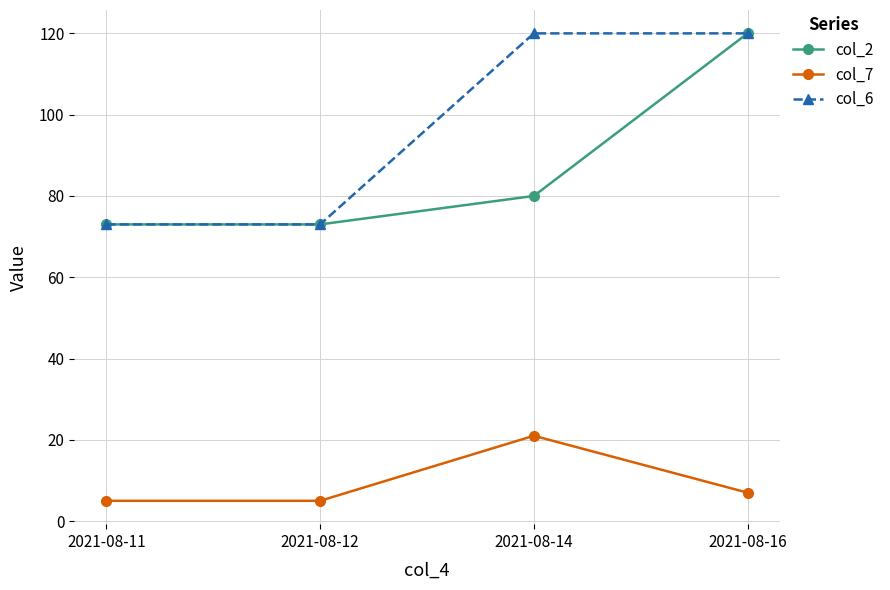

What is the spread (max minus min) of values at 2021-08-16?

113